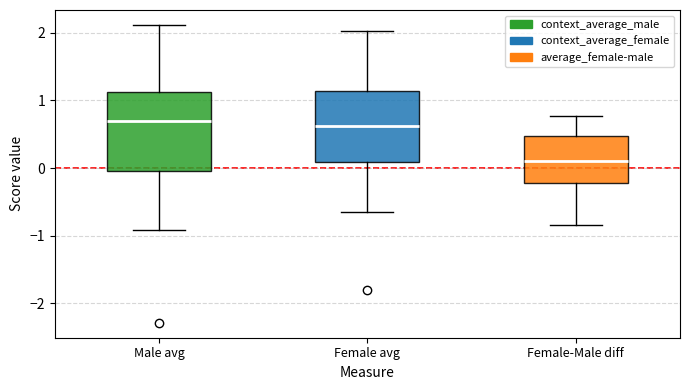

Reading left to right, read every box against the y-axis: the position of its median line, the range the box covers, and the ends of its whiskers. The values are not printed on the chart, so give them approximately, as read against the axis.

Male avg: median 0.7, box 0.0 to 1.1, whiskers -0.9 to 2.1
Female avg: median 0.6, box 0.1 to 1.1, whiskers -0.6 to 2.0
Female-Male diff: median 0.1, box -0.2 to 0.5, whiskers -0.8 to 0.8